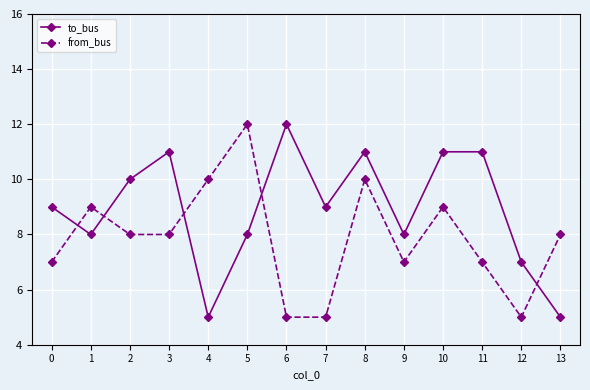

What is the total value across all series at 12?

12